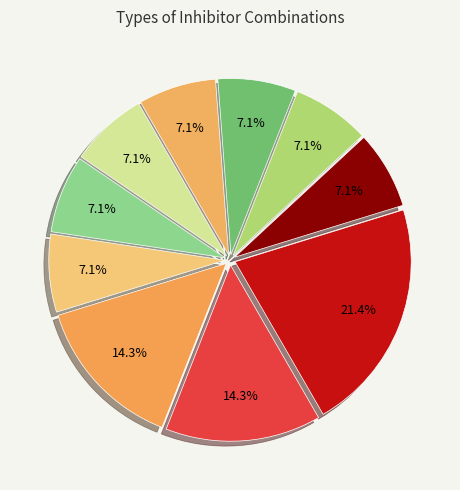

Count the number of slices in the pie.

10